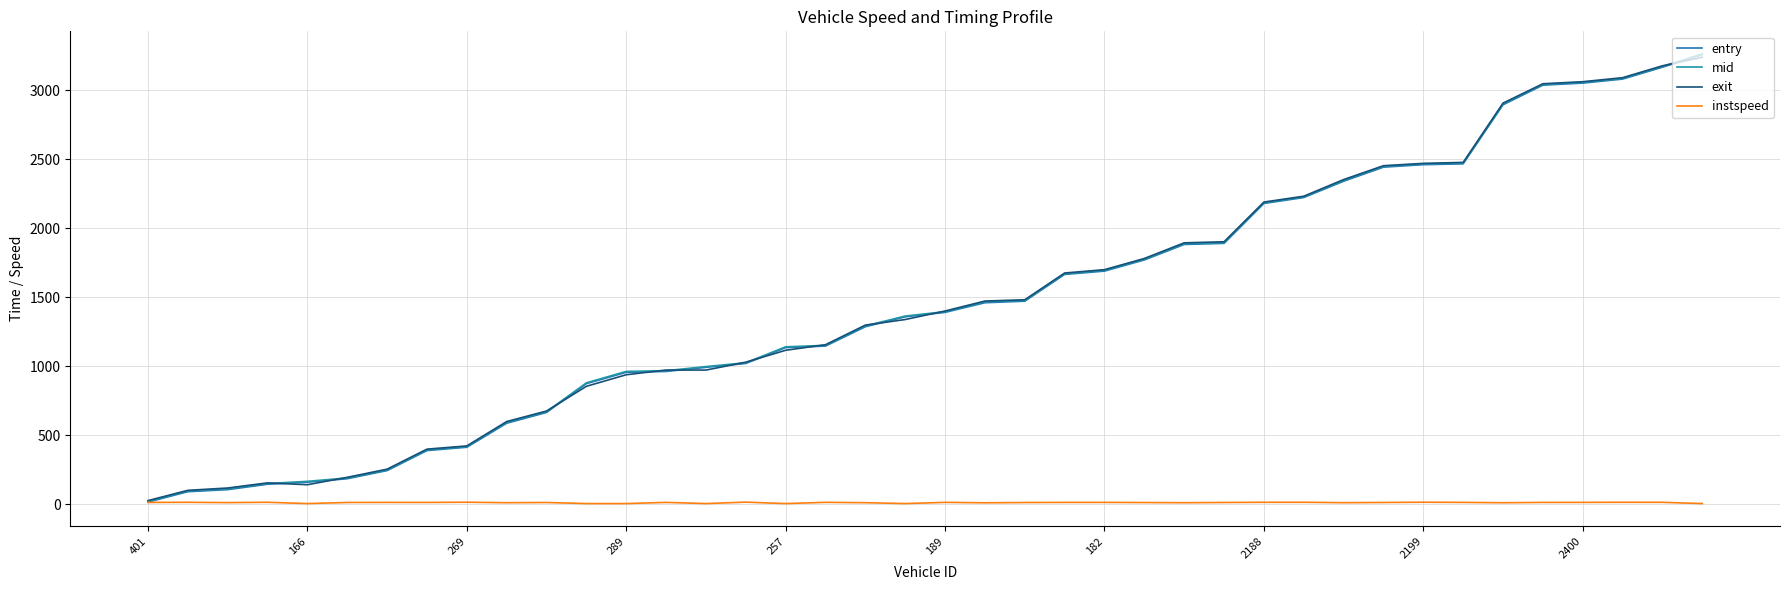

Is this an area chart (filled region under the line)?

No